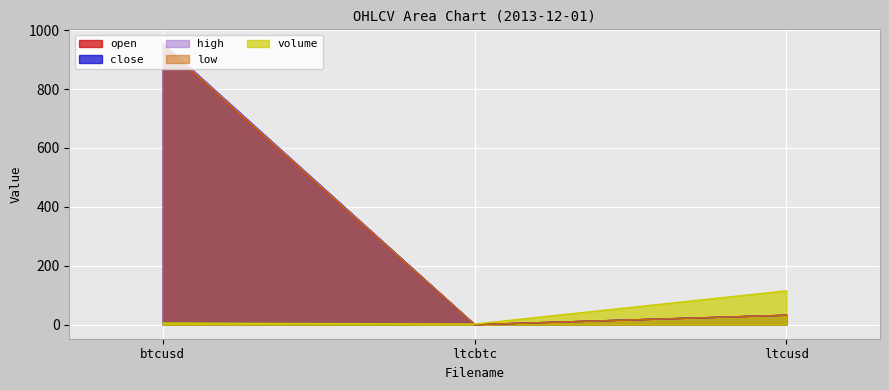

True or false: high has a value of 22.1 at ltcusd.

False